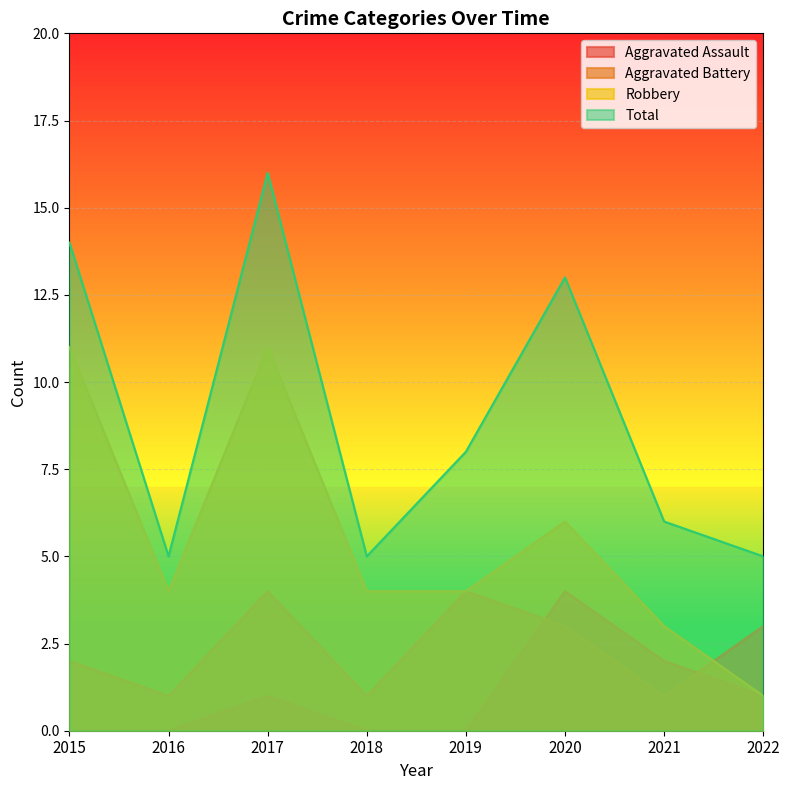

How many values in the Total series exceed 8?

3